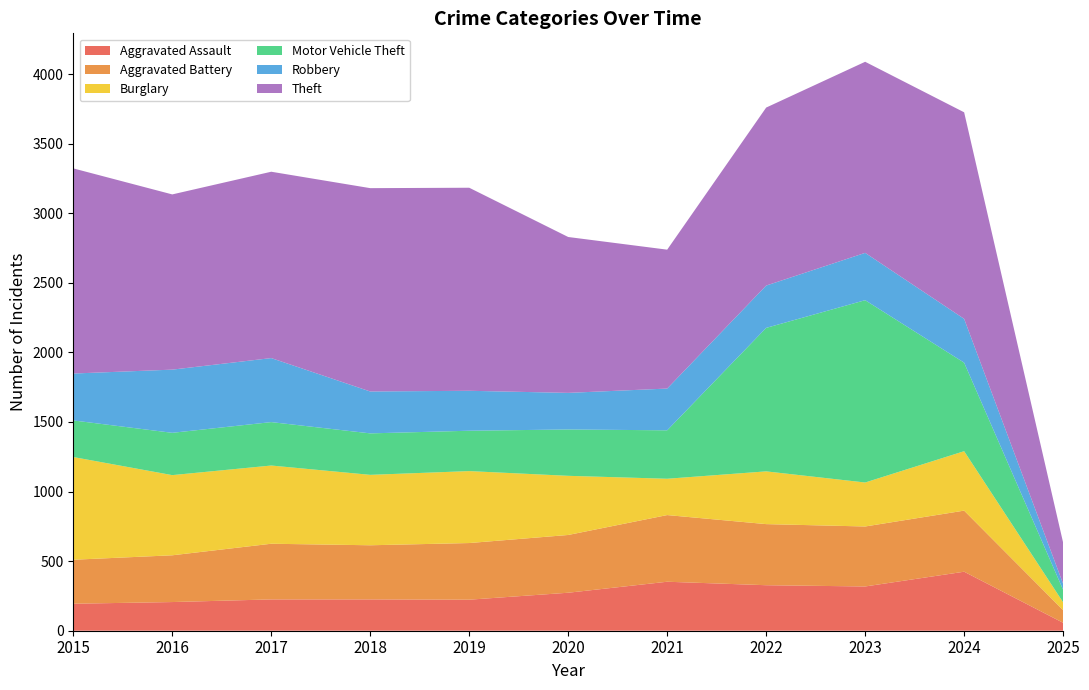

Reading left to right, extract all data points from this chart.

Aggravated Assault: 194	206	225	225	223	273	352	327	318	424	57
Aggravated Battery: 316	336	400	389	407	415	479	439	431	439	91
Burglary: 738	576	562	506	517	425	261	379	316	427	56
Motor Vehicle Theft: 263	304	312	298	290	333	348	1031	1310	636	90
Robbery: 337	454	460	301	287	263	300	304	340	315	43
Theft: 1474	1259	1339	1461	1459	1120	998	1279	1373	1484	296